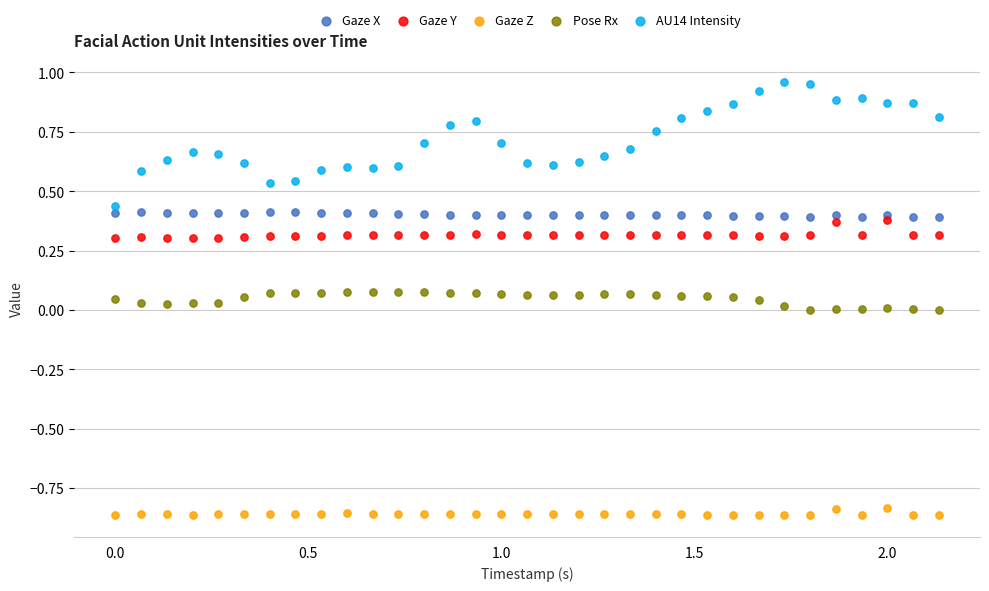

Which series contains the lowest Y value?

Gaze Z